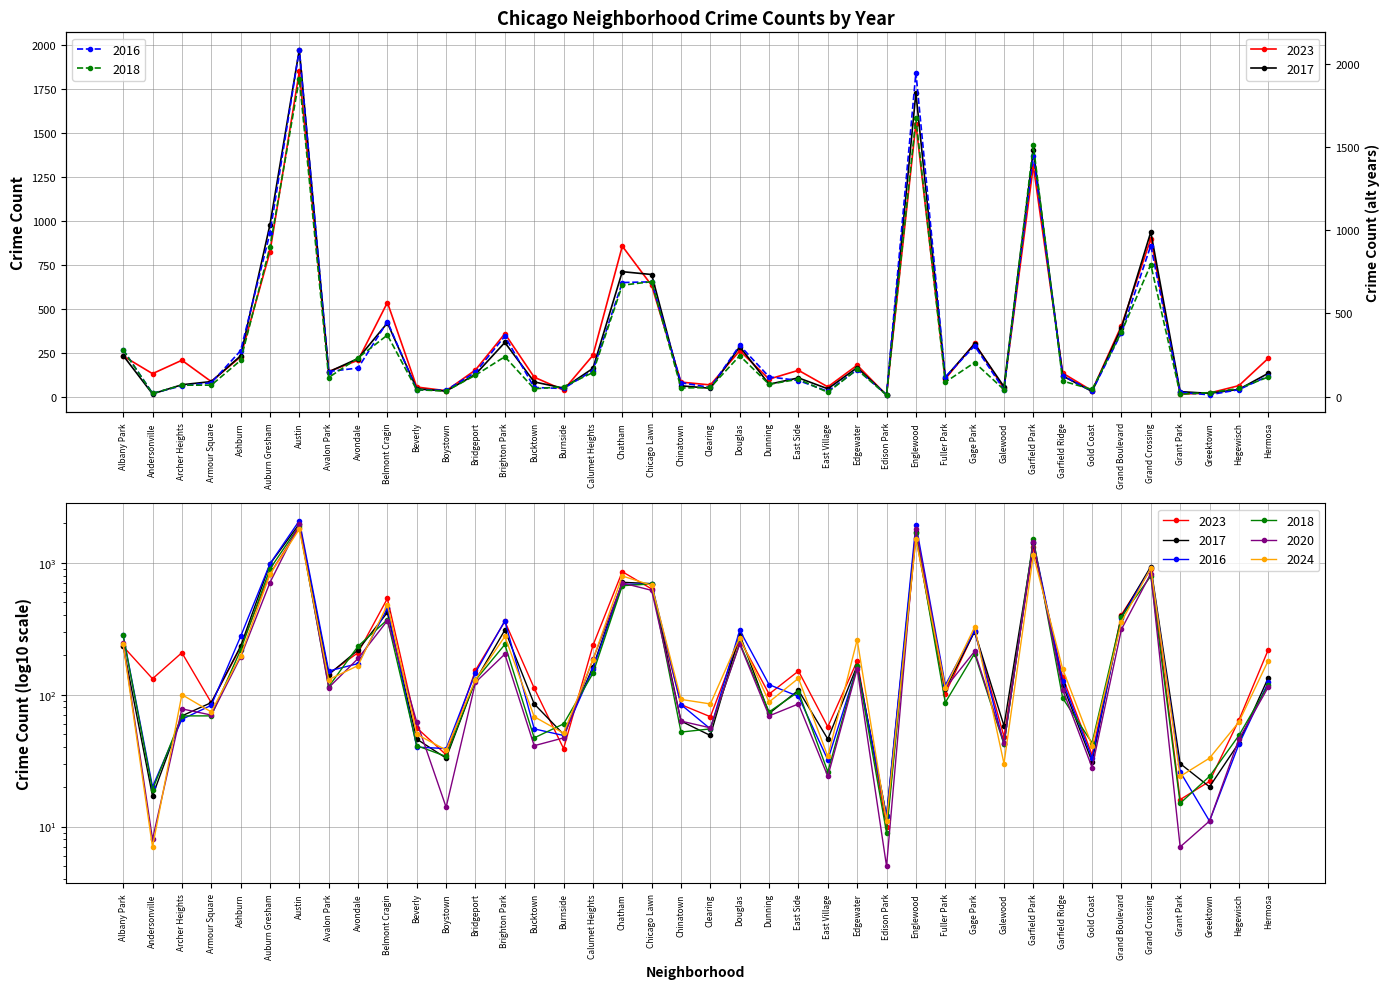

What is the label of the 15th point from the left?

Bucktown